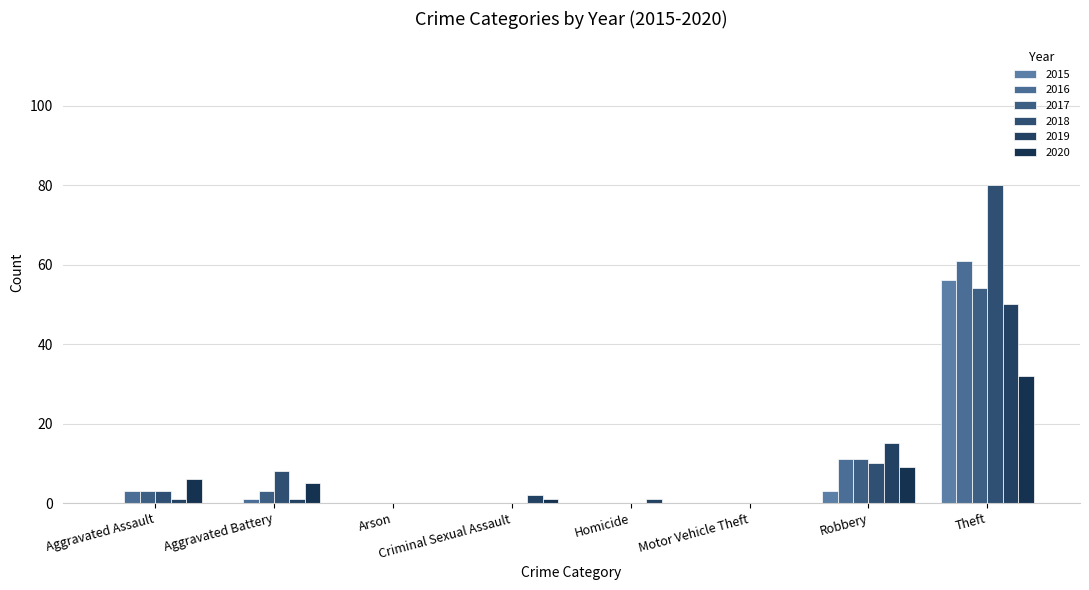

What is the average value of the 2017 series?

9